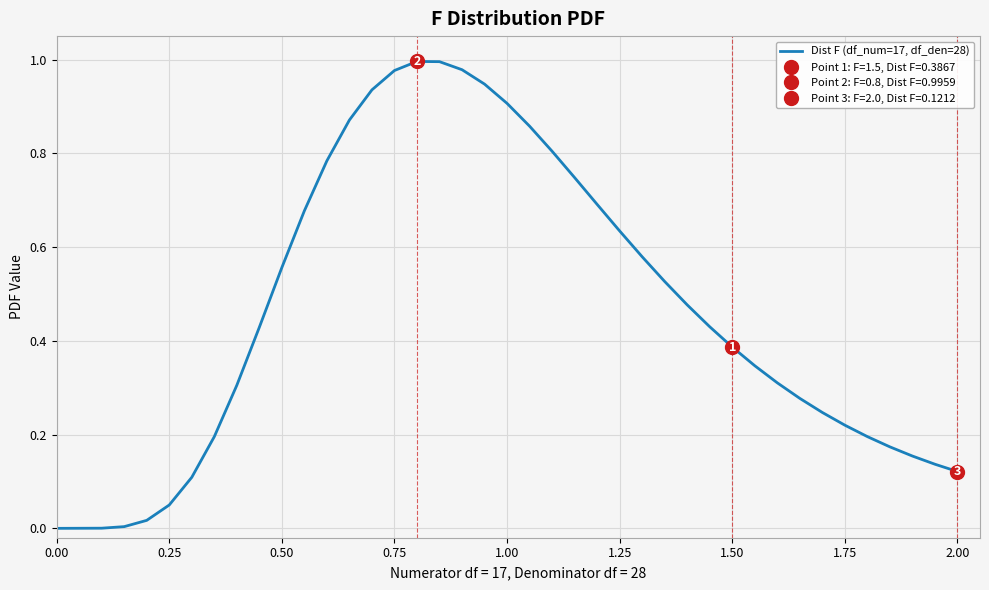

True or false: the data shows 0.5 at 11.

False